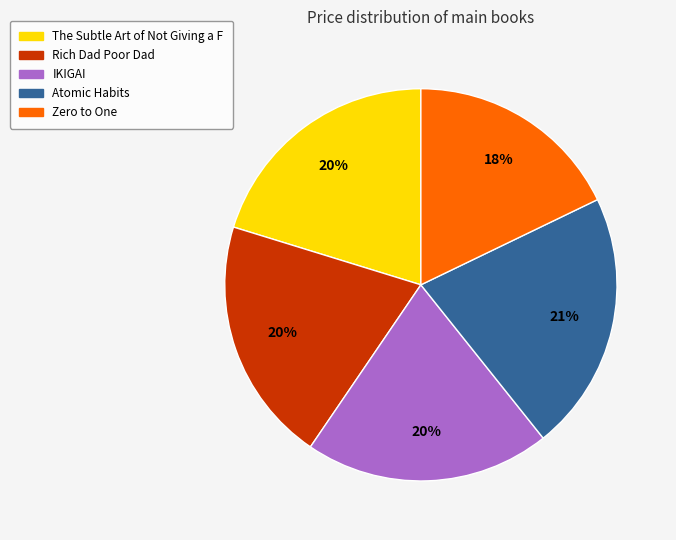

How many segments does this pie chart have?

5